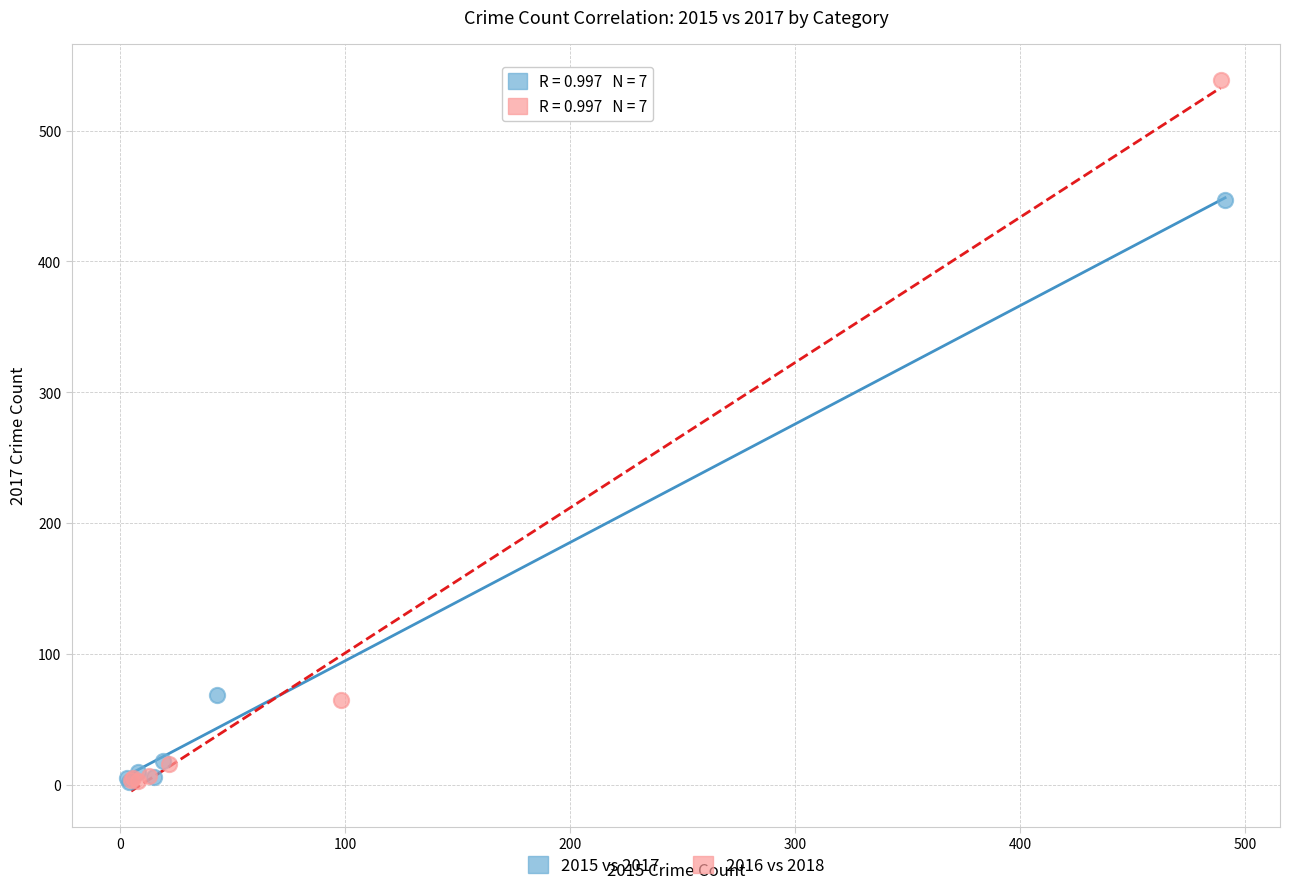

Which series has the largest Y range (max minus min)?

2016 vs 2018